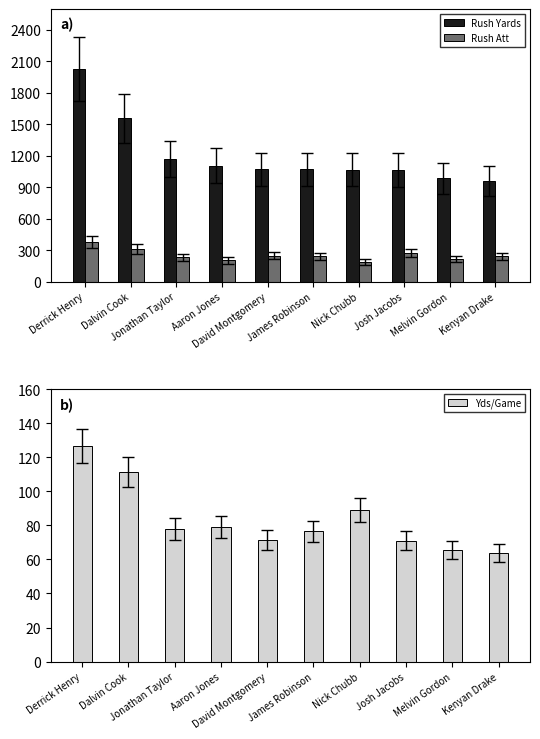

The value of Rush Yards at Aaron Jones is 1104.0. True or false?

True